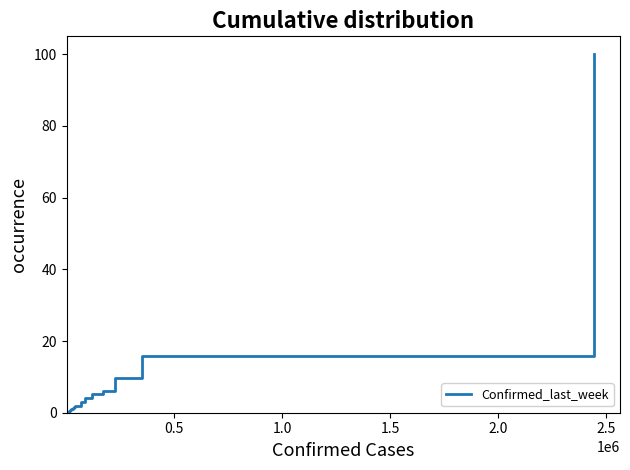

How many points are lower than both their immediate neighbors (excluding endpoints)?

6